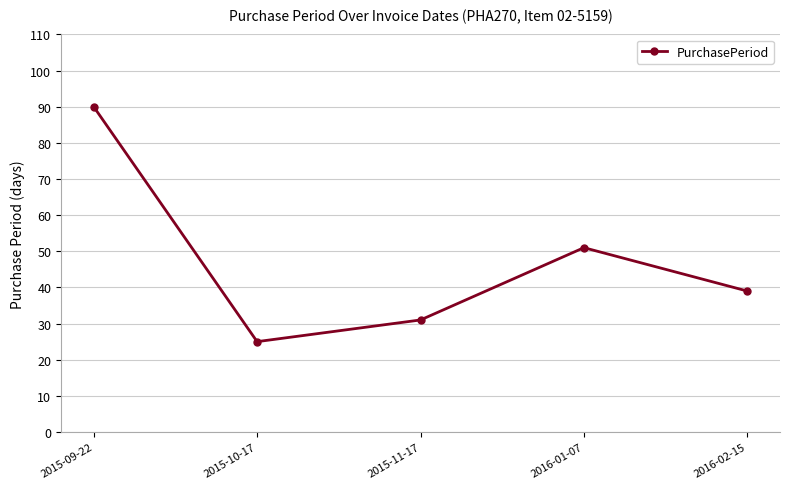

Reading right to left, what are all the values shown in this chart?

39	51	31	25	90